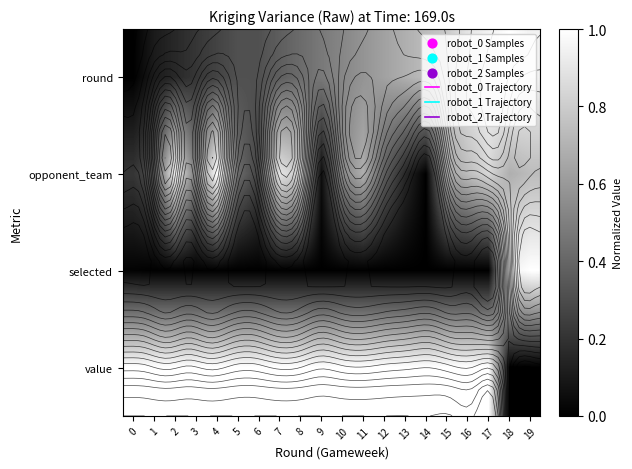

How many data points does each series have?

20